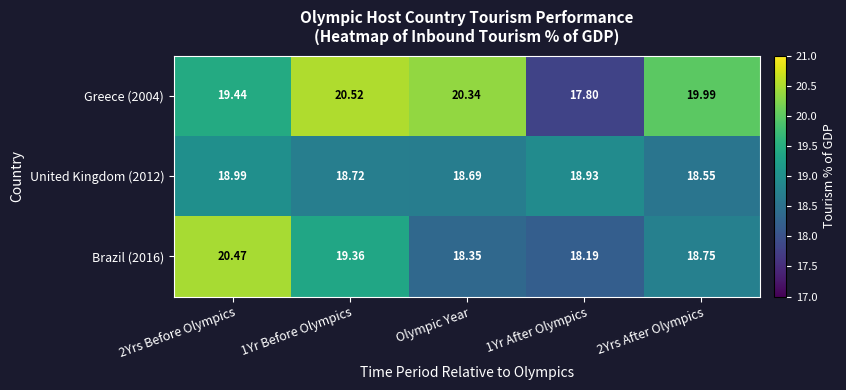

What is the minimum value shown in the chart?

17.8